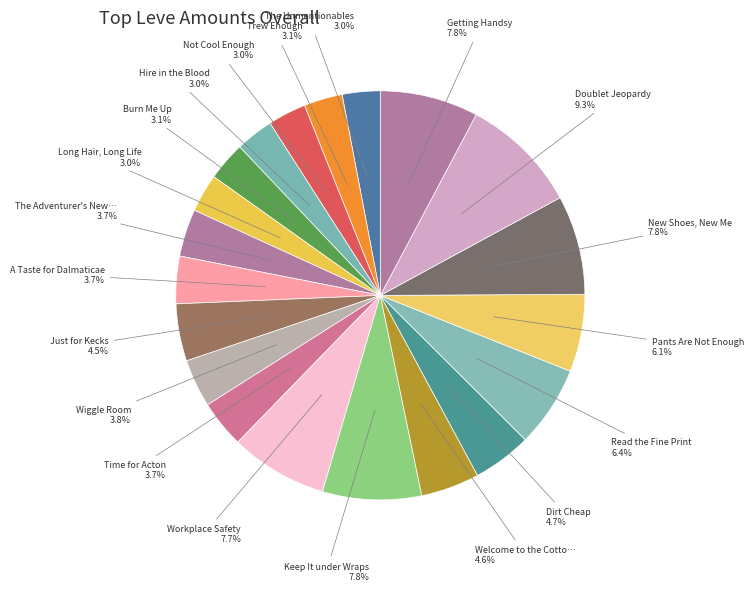

What is the ratio of the value at Long Hair, Long Life to the value at A Taste for Dalmaticae?

0.8